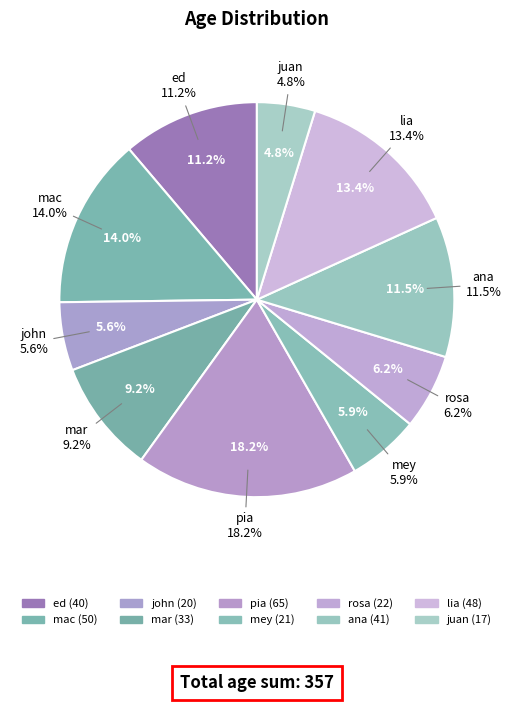

To the nearest percent, what is the difference between the juan and mey slice percentages?

1%